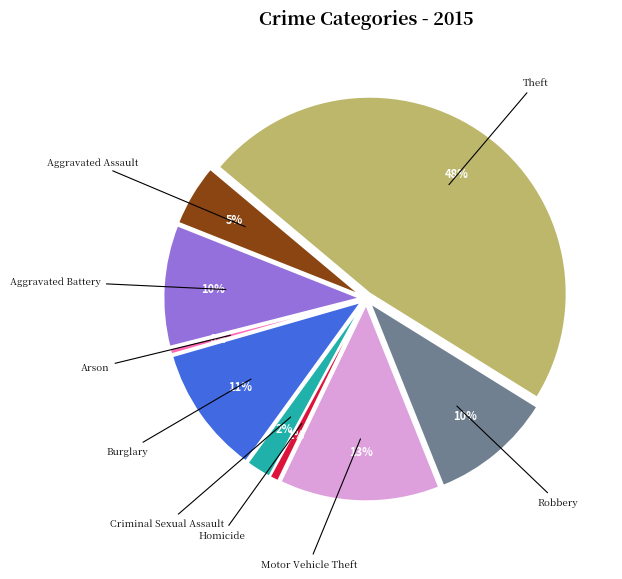

What is the largest slice in the pie chart?

Theft